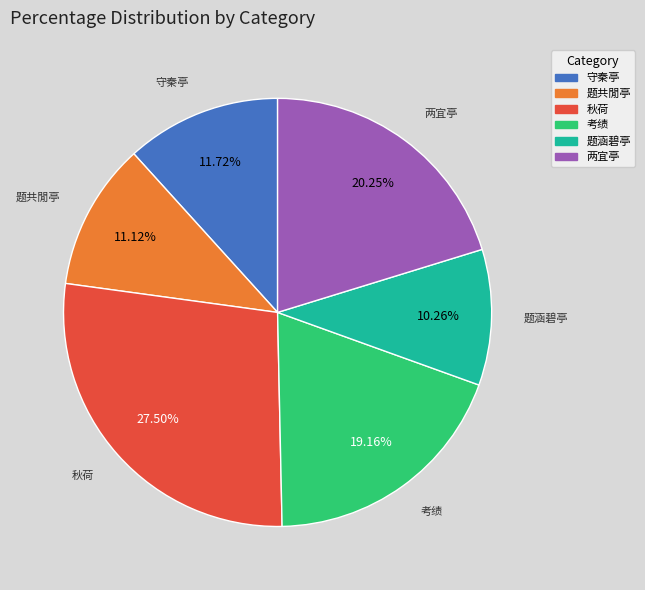

Is there a majority slice in this chart?

No